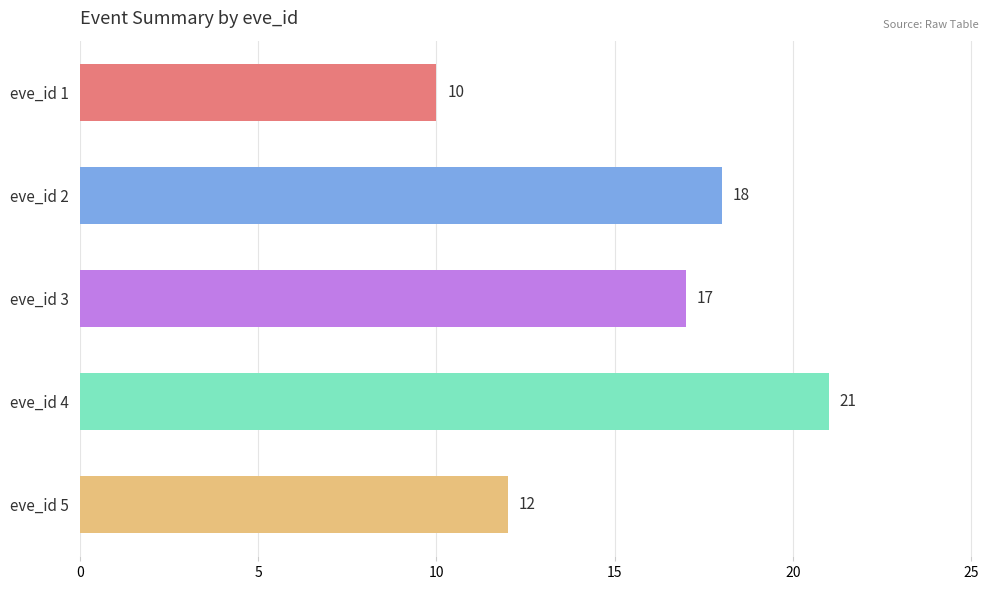

What is the average value?

16